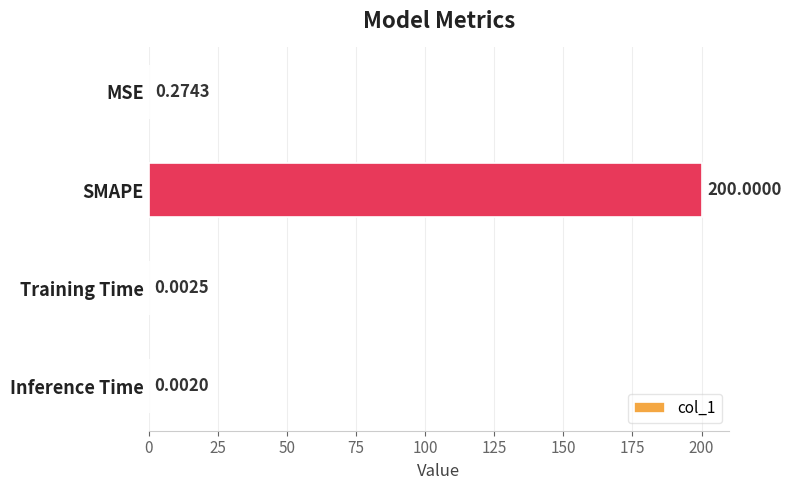

What is the sum of all values?

200.3